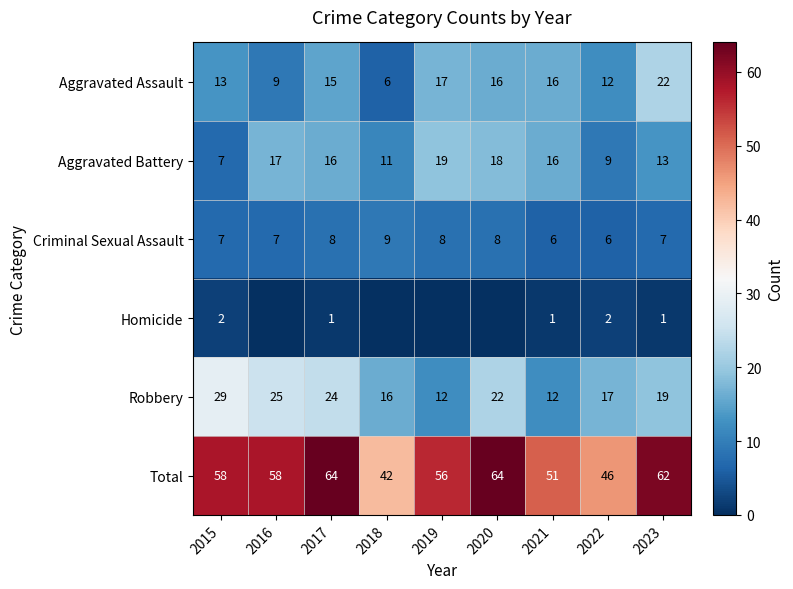

Where is Robbery nearest to the value 20?

2023